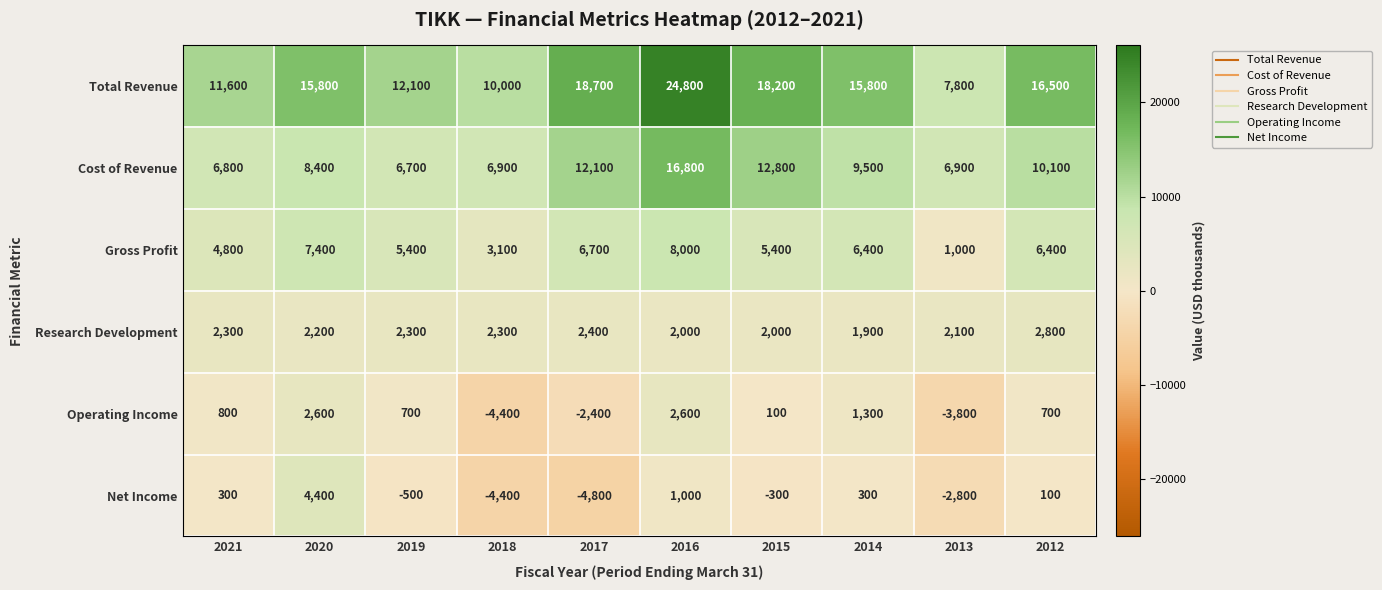

Between 2021 and 2013, which series saw the biggest shift?

Operating Income